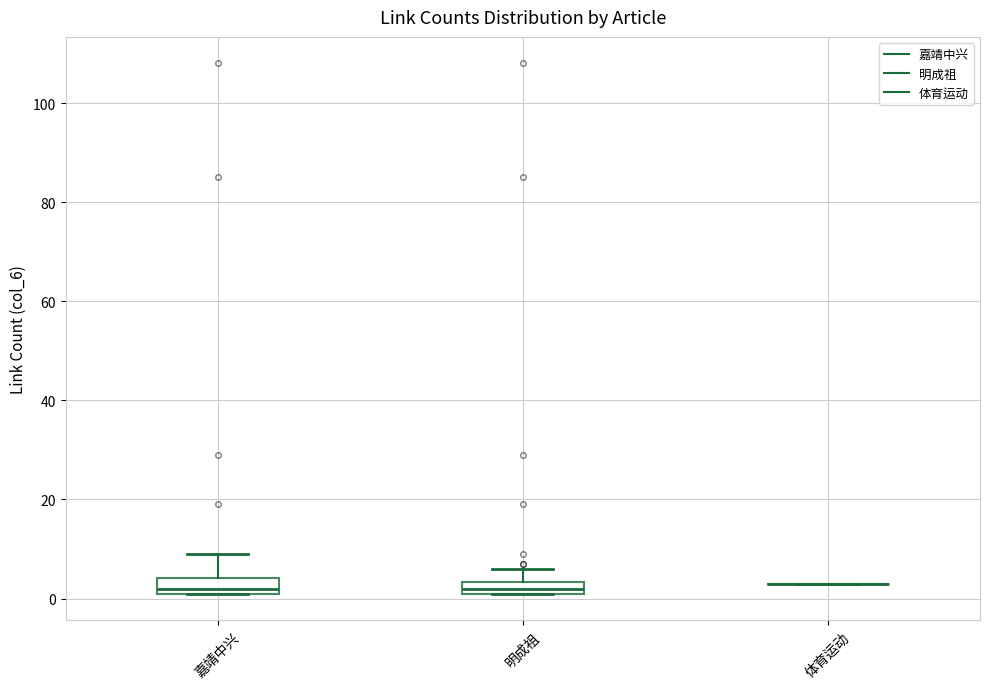

Where does the upper whisker of the box for 嘉靖中兴 end on the y-axis? The values are not printed on the chart, so give them approximately, as read against the axis.

10